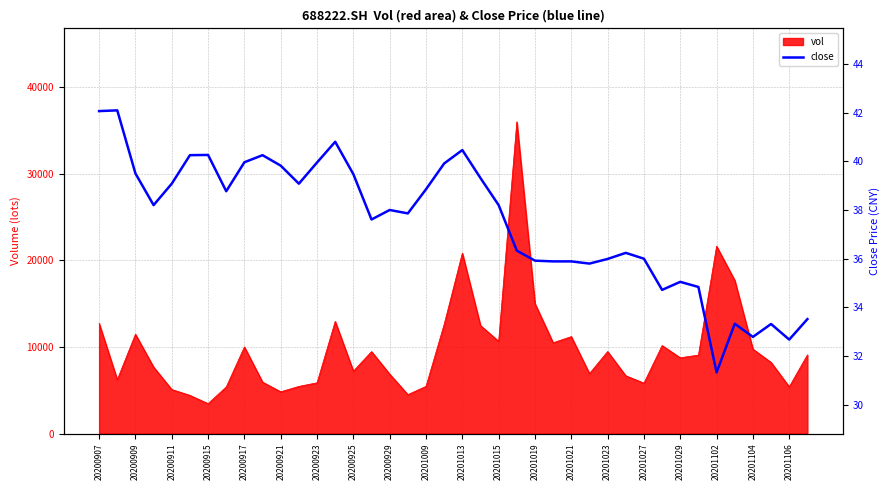

The value of vol at 20200923 is 5862.2. True or false?

True